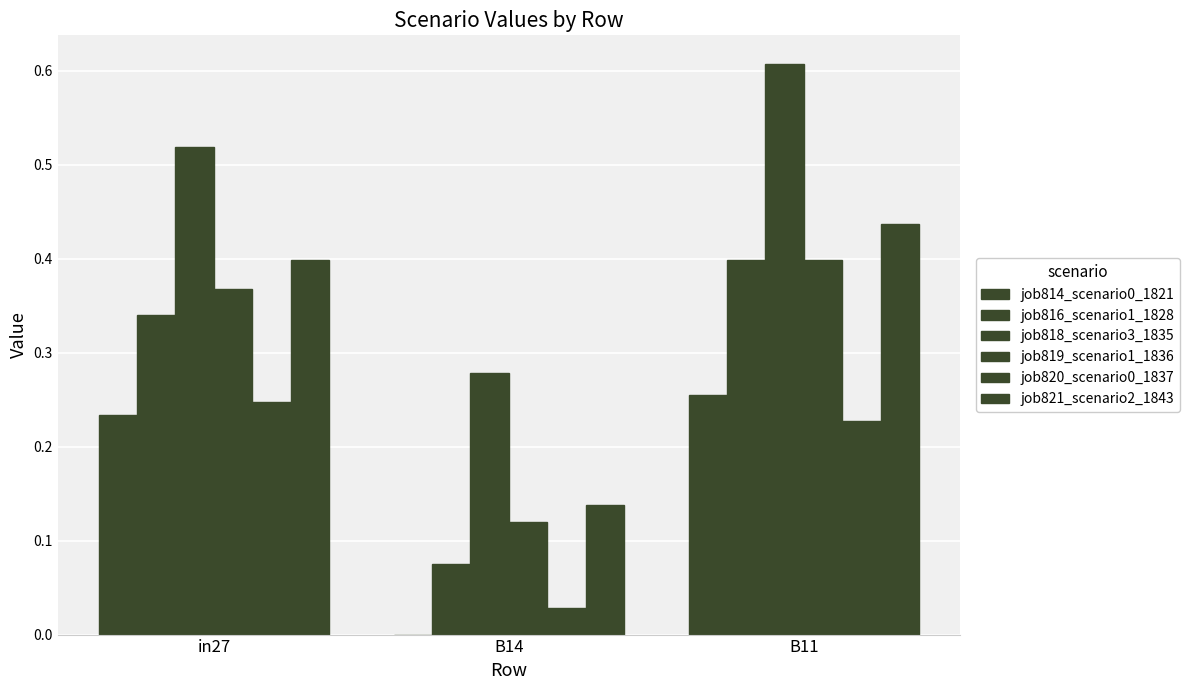

What is the difference between the highest and lowest values at in27?

0.3